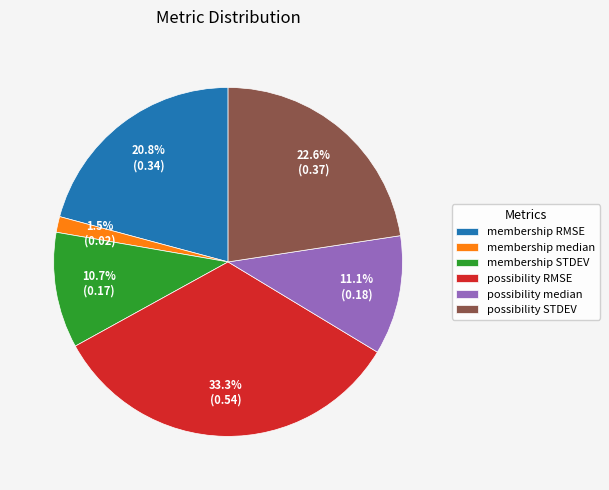

Which category has the biggest portion of the pie?

possibility RMSE